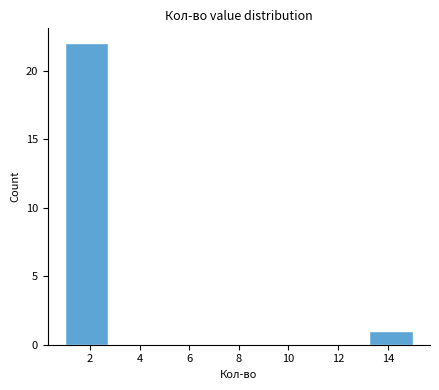

How tall is the bar that spans 13.25 to 15.00 on the x-axis? Neither the bar edges nor the heights are printed on the chart, so give them approximately, as read against the axes.

1